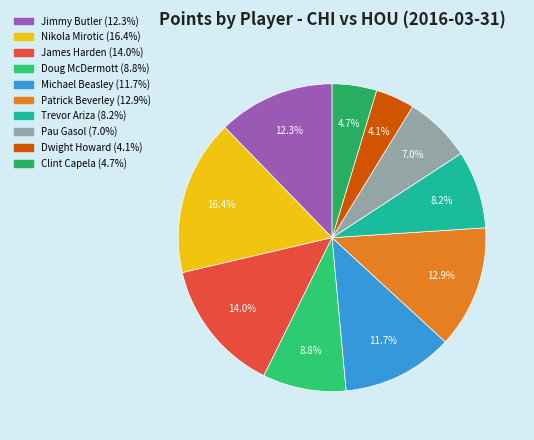

To the nearest percent, what percentage of the pie is Jimmy Butler?

12%